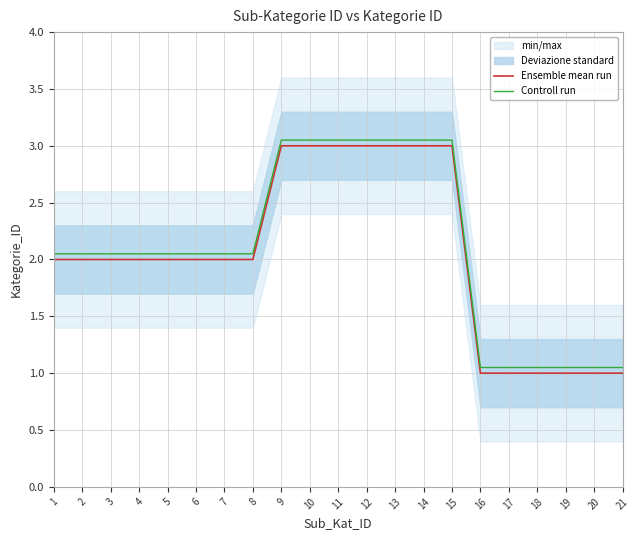

Between 19 and 21, which series saw the biggest shift?

Ensemble mean run